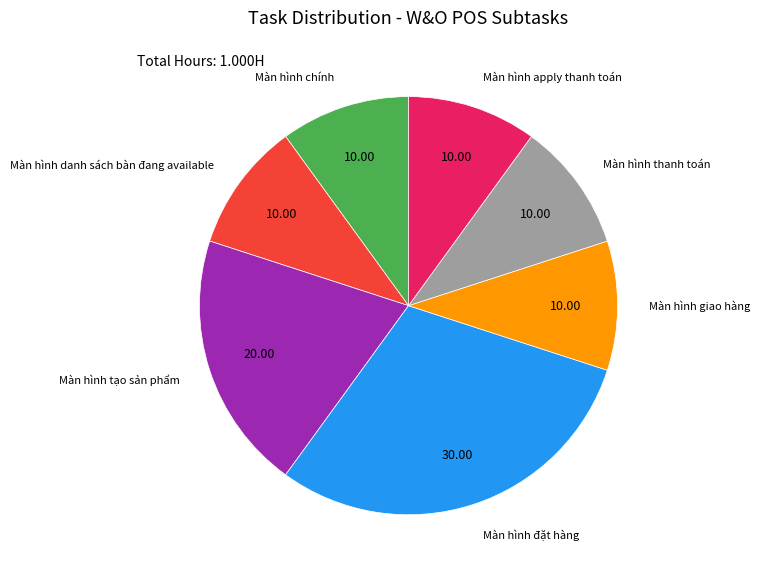

Combined, do Màn hình thanh toán and Màn hình chính account for over 50%?

No